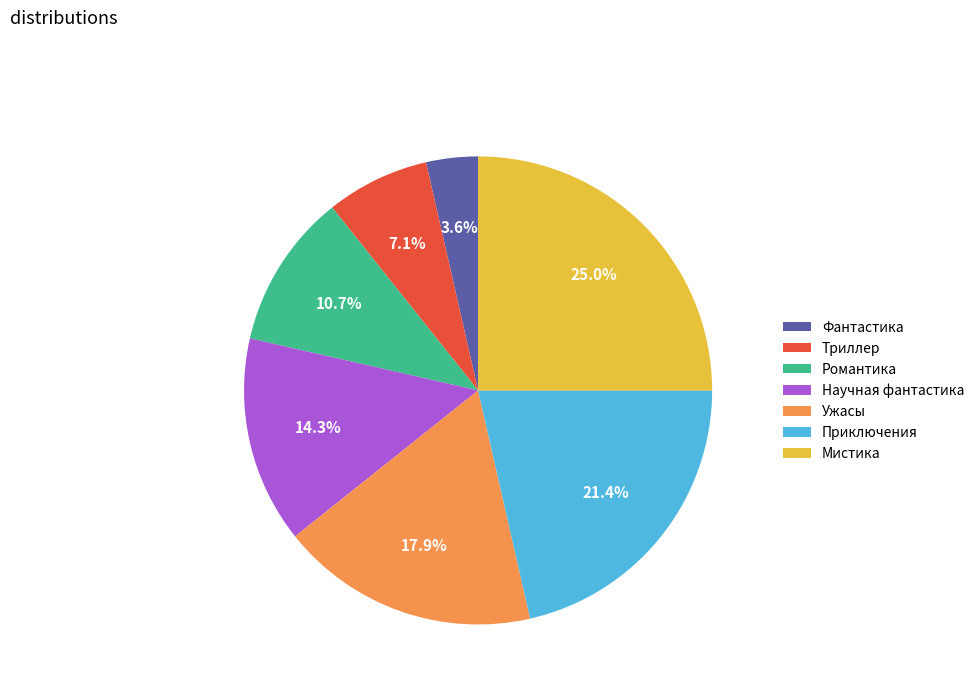

Which slice is the smallest?

Фантастика